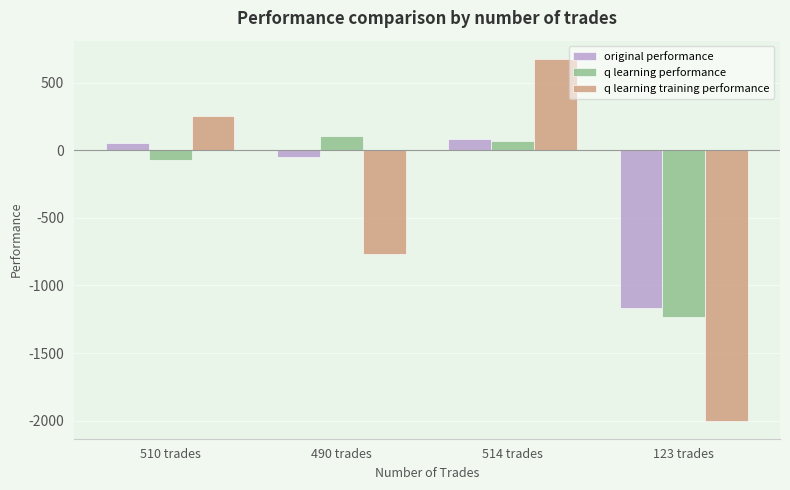

Where is original performance nearest to the value -540?

490 trades